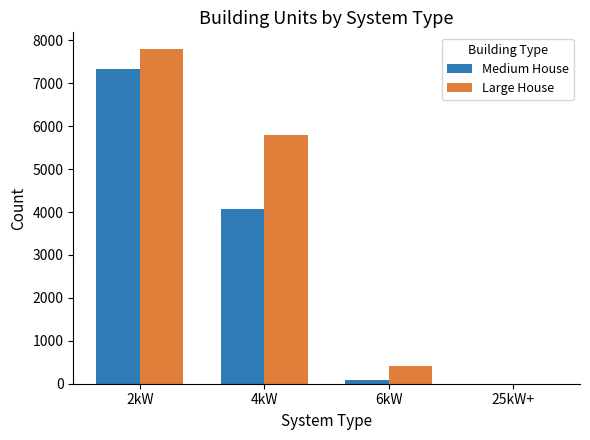

Reading left to right, list all the values displayed in this chart.

Medium House: 7322	4080	78	0
Large House: 7796	5799	422	0